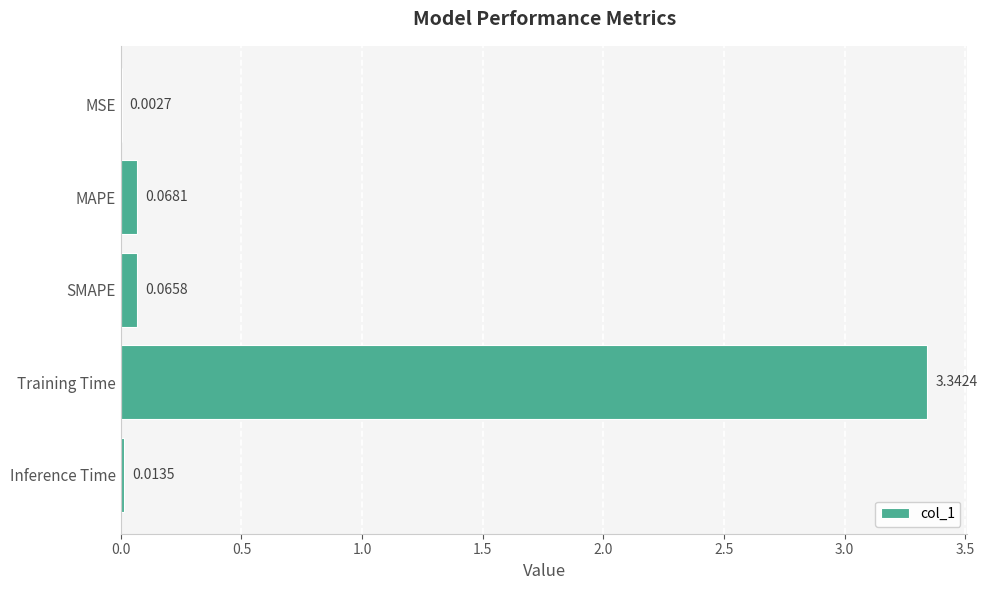

Which category has the highest value across all series?

Training Time